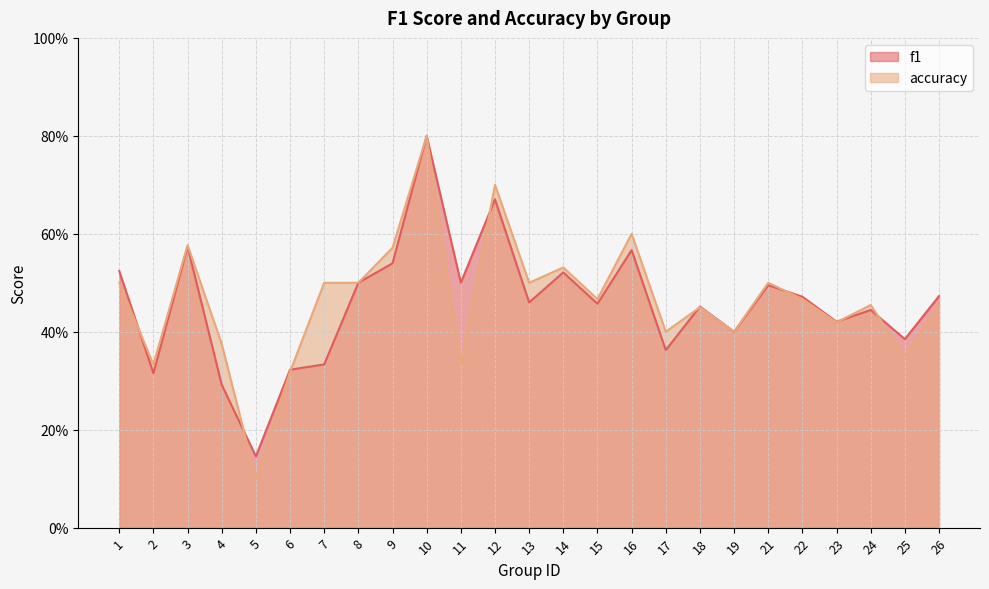

The f1 series shows 0.5 at 11. True or false?

True